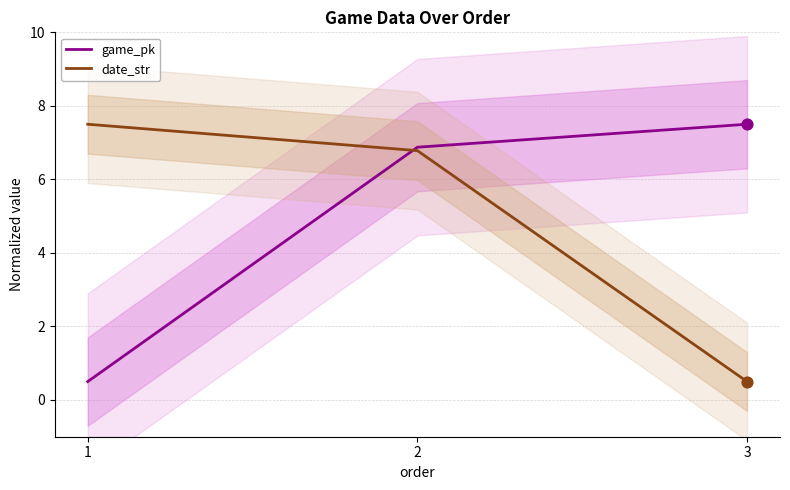

What is the total value across all series at 3?

8.0